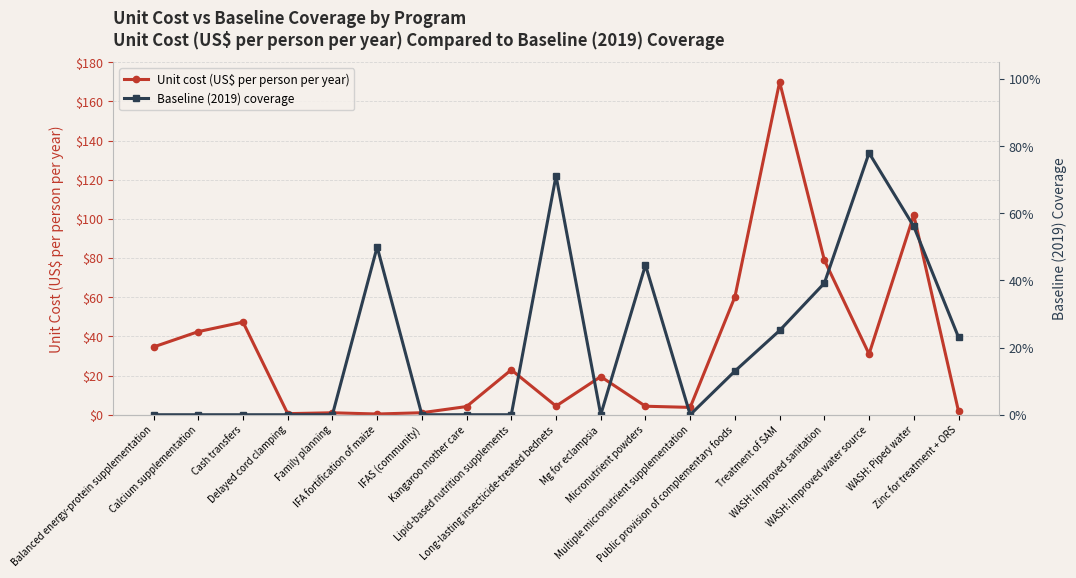

What position from the right is WASH: Piped water?

2